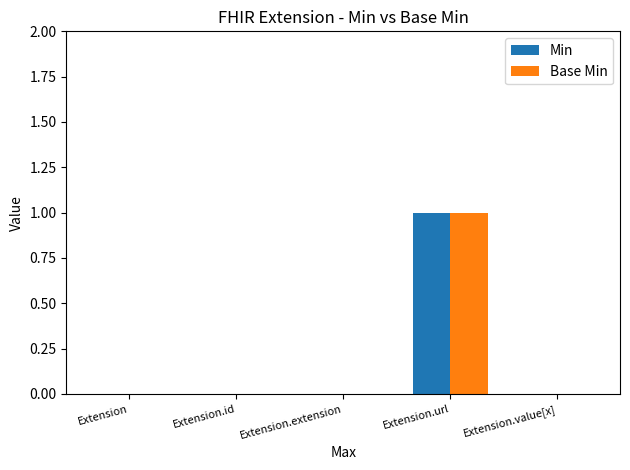

Is it true that Min equals 0 at Extension?

True